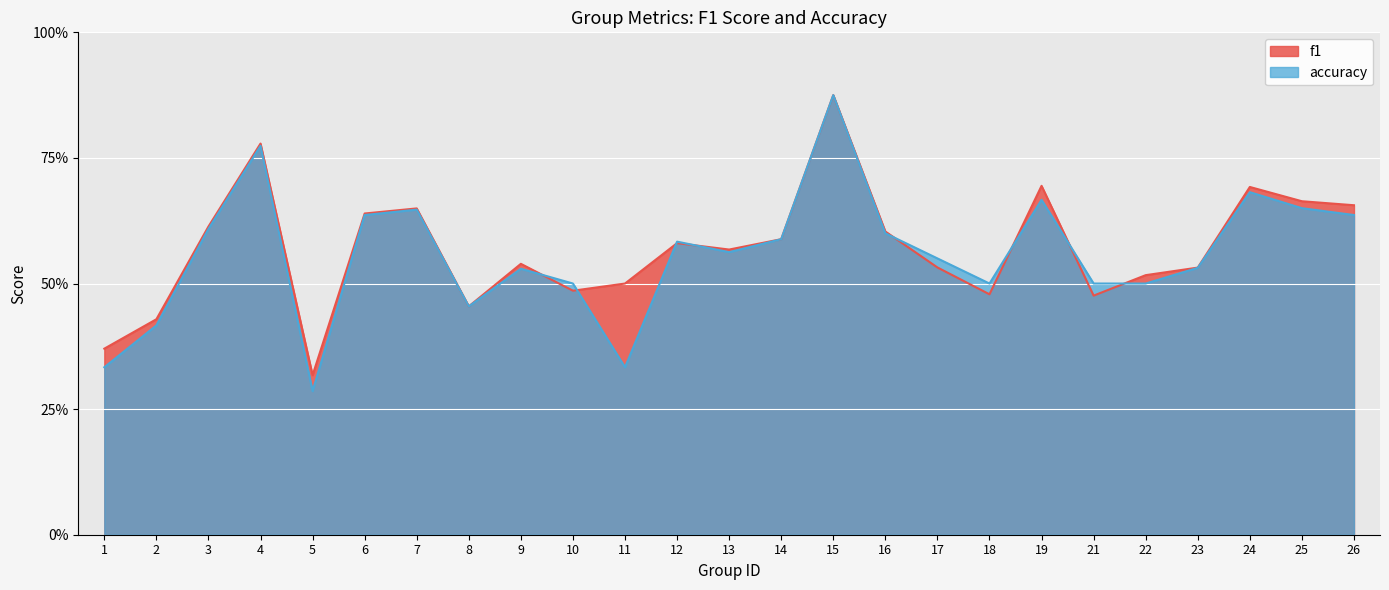

Where do f1 and accuracy first cross each other?

9 and 10